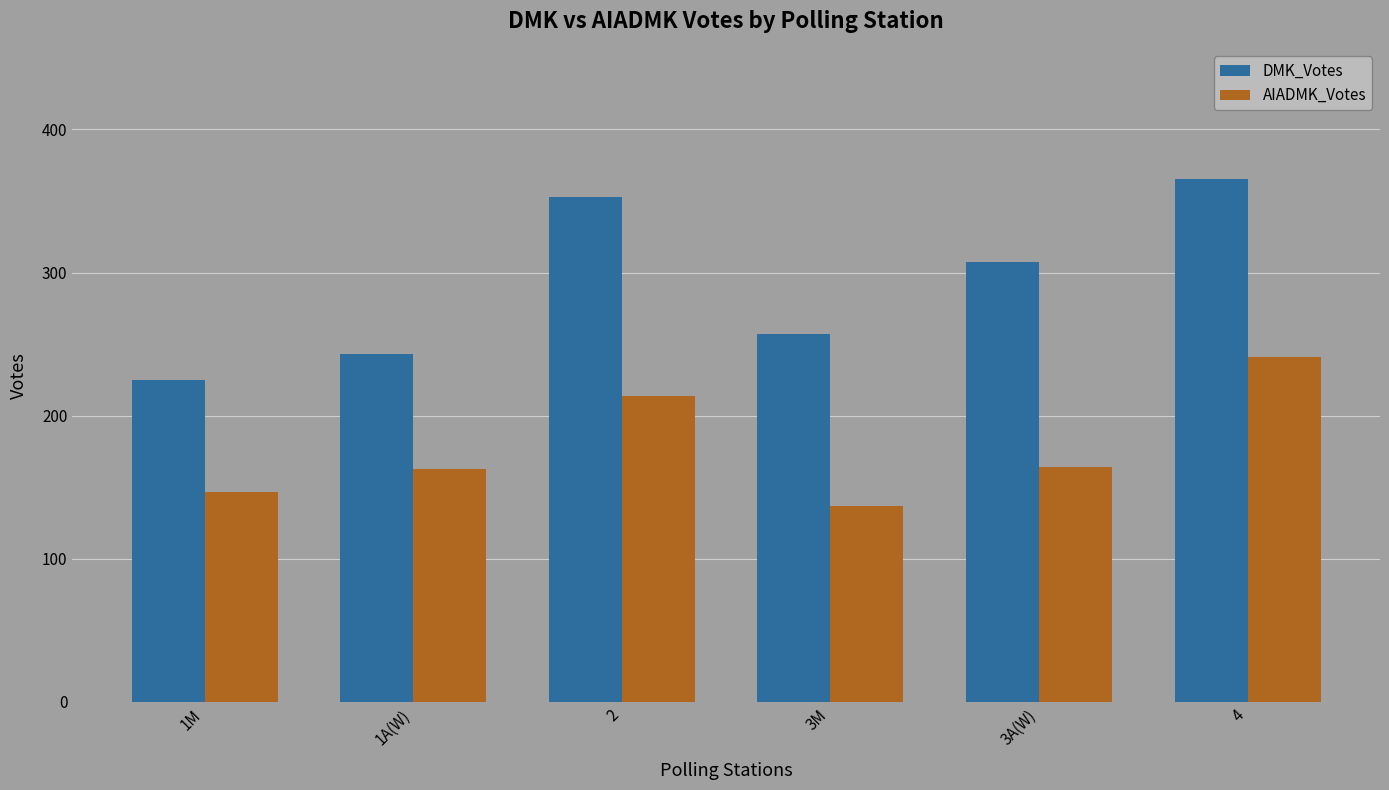

What is the value of the DMK_Votes bar at the 1st from the left?

225